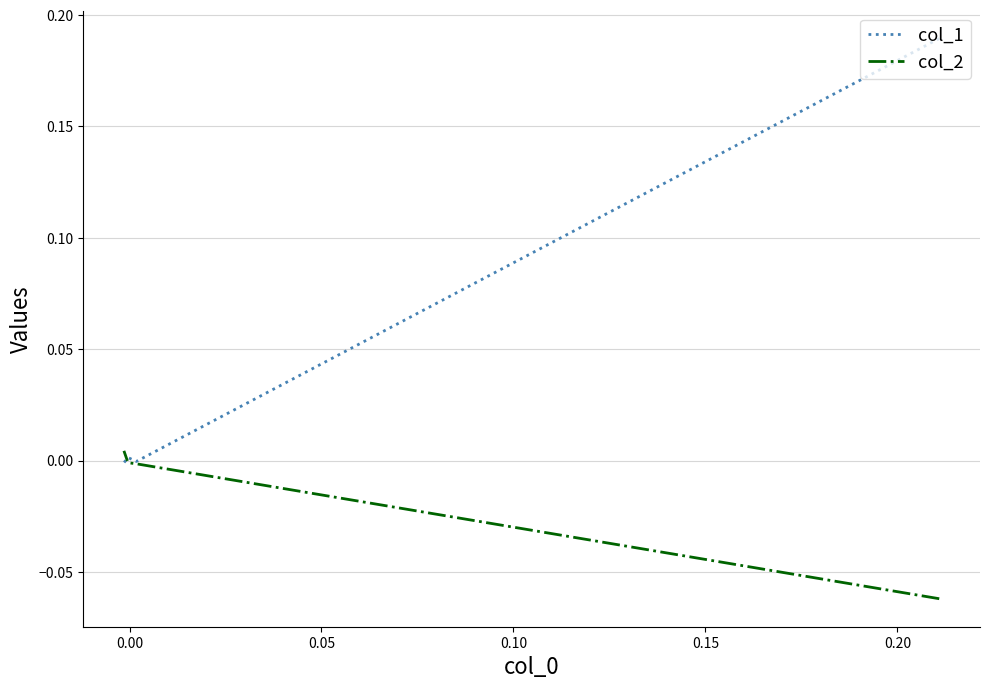

Does the chart display data point markers on the line(s)?

No